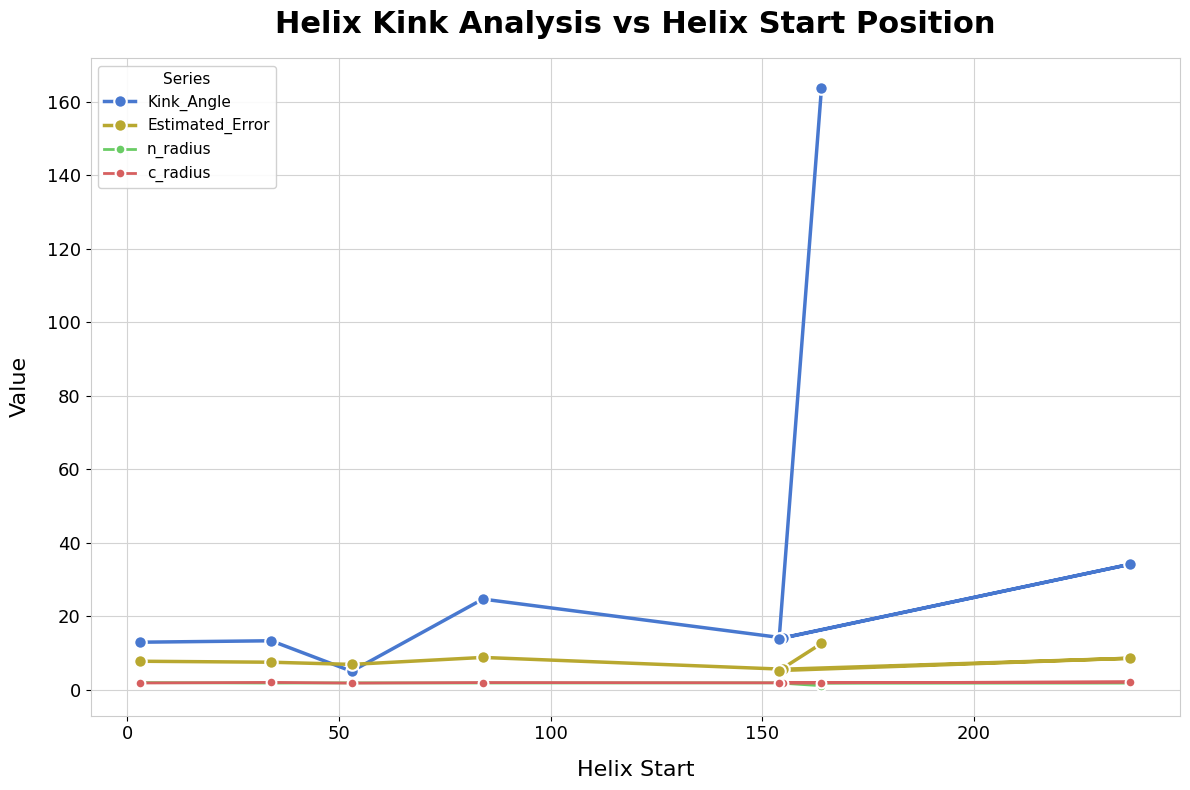

What is the value of the Estimated_Error point at the 7th from the left?

12.6